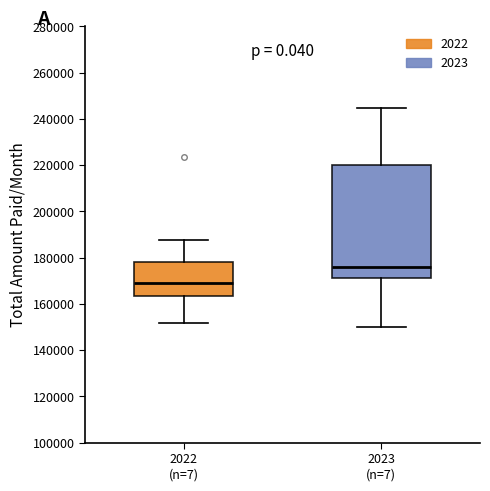

Reading left to right, transcribe this box plot: for each box, give where its median line is, the range the box spans, and where its two whiskers end, as read against the y-axis. The values are not printed on the chart, so give them approximately, as read against the axis.

2022 (n=7): median 170000, box 164000 to 178000, whiskers 152000 to 188000
2023 (n=7): median 176000, box 172000 to 220000, whiskers 150000 to 244000